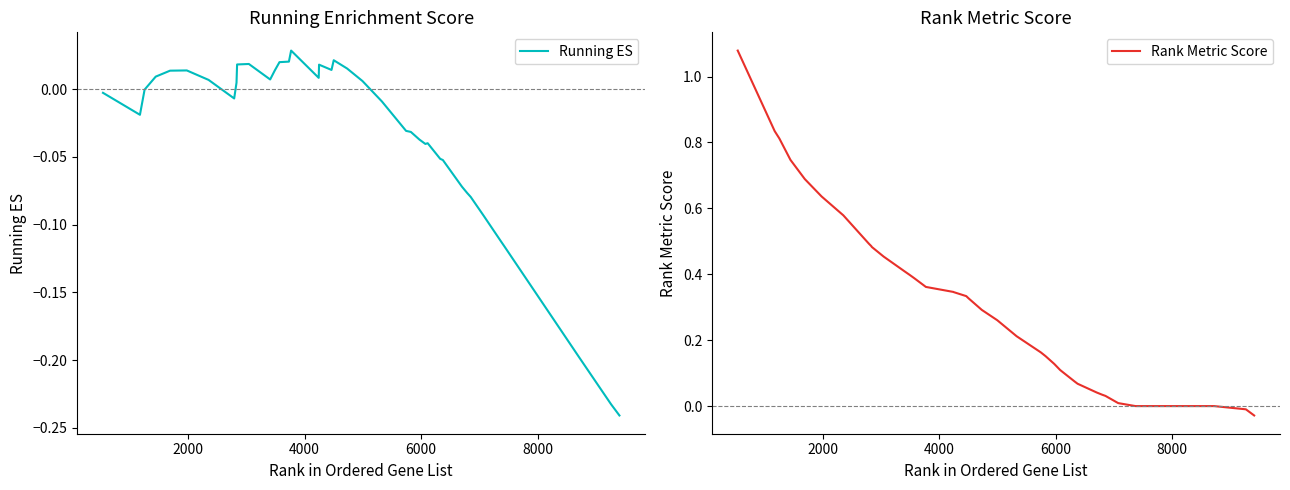

How many values in the Running ES series are below 0?

22